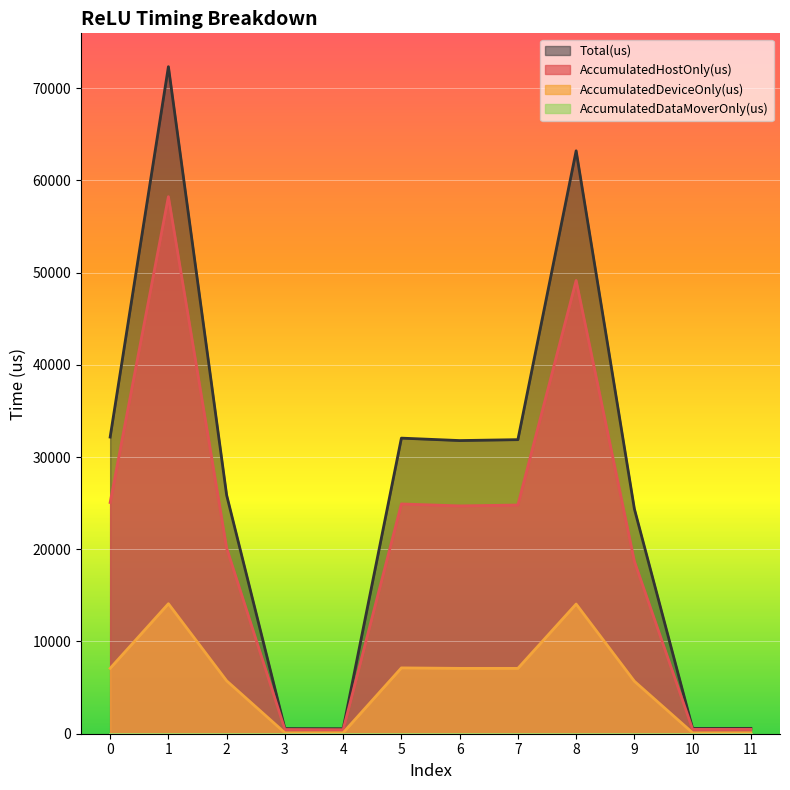

True or false: AccumulatedHostOnly(us) and AccumulatedDeviceOnly(us) cross at least once.

False